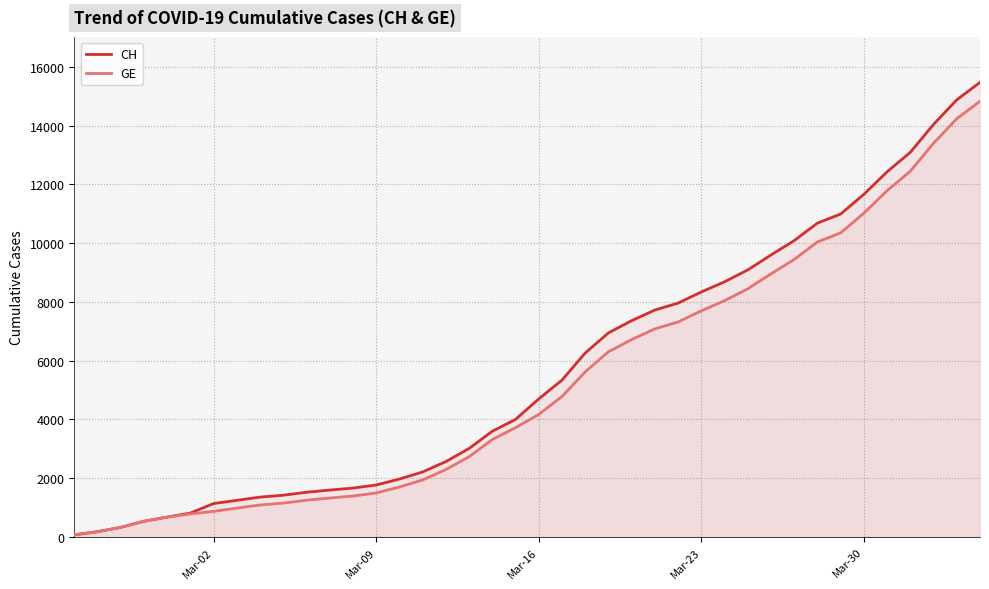

Which series has the largest range (max minus min)?

CH